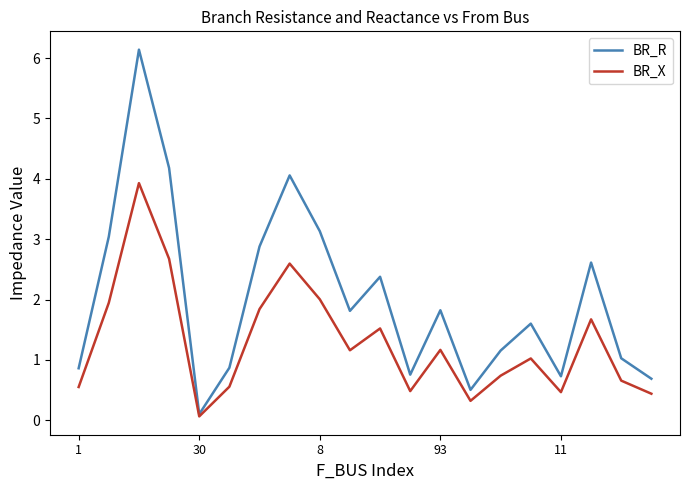

List the series in order of their overall mean, highest first.

BR_R, BR_X